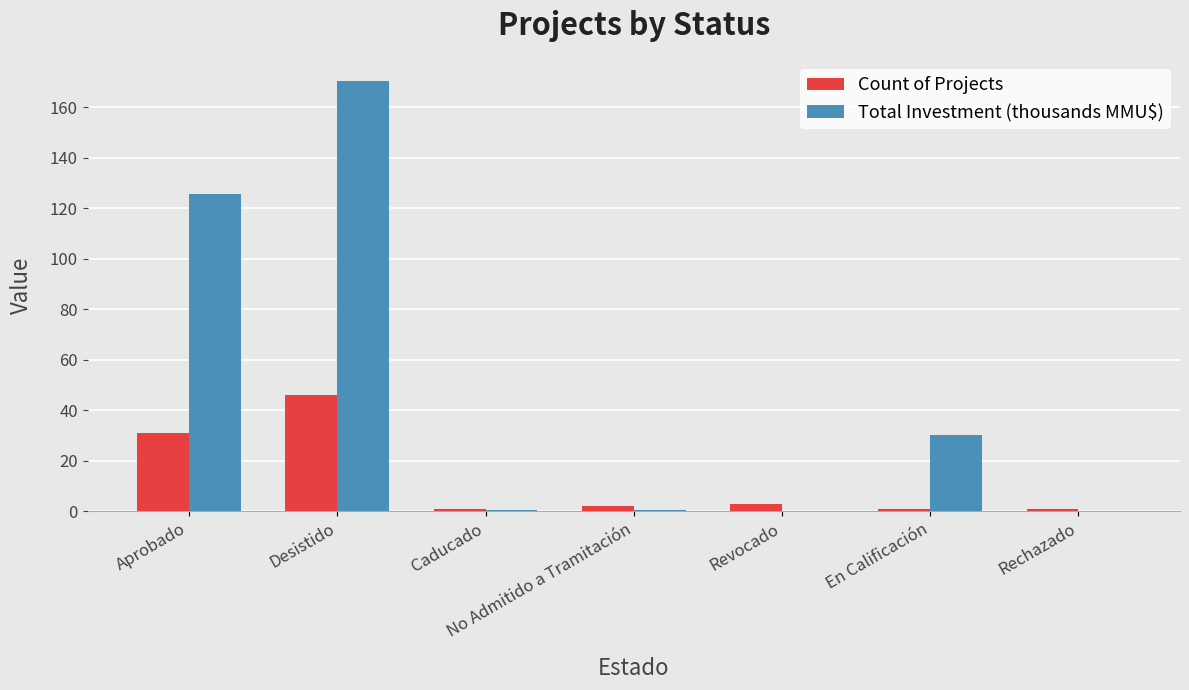

Which series changed the most between Aprobado and En Calificación?

Total Investment (thousands MMU$)